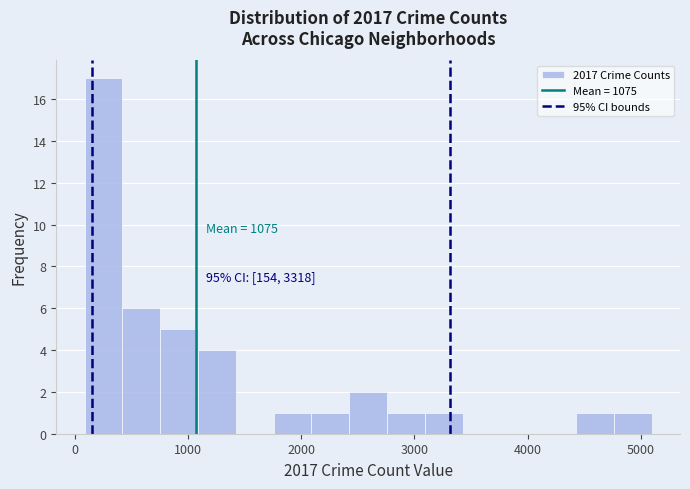

Around what value on the x-axis is the tallest bar? Give the approximate position of its centre, as read against the axis.

300